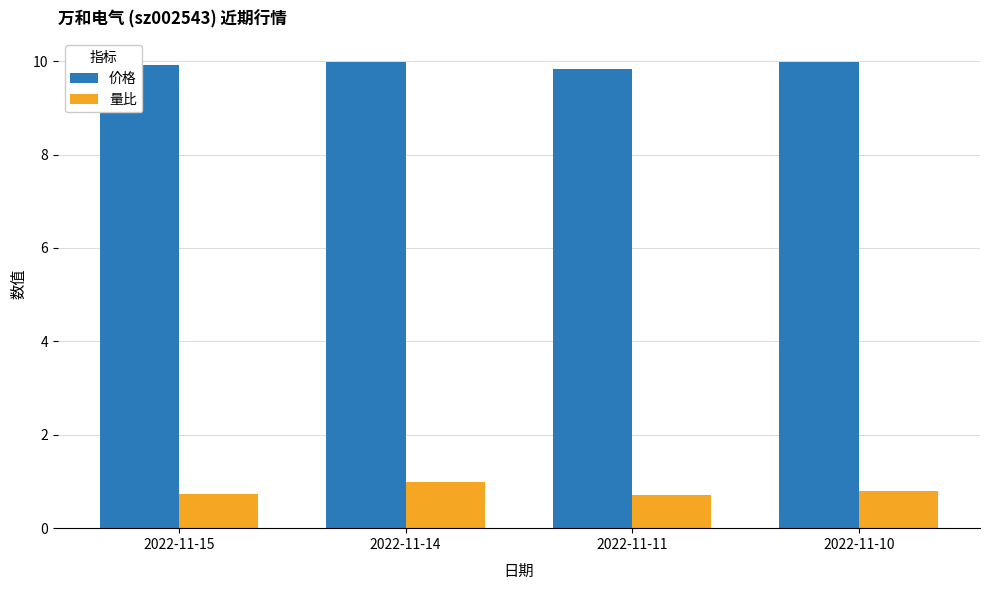

What is the sum of all 价格 values?

39.7